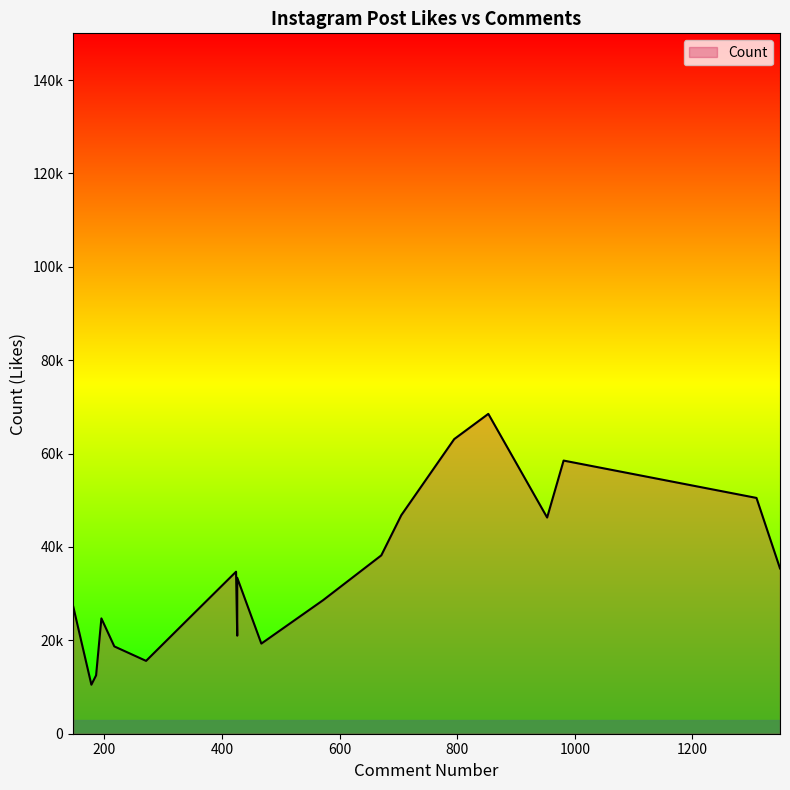

The value at 572 is 28600. True or false?

True